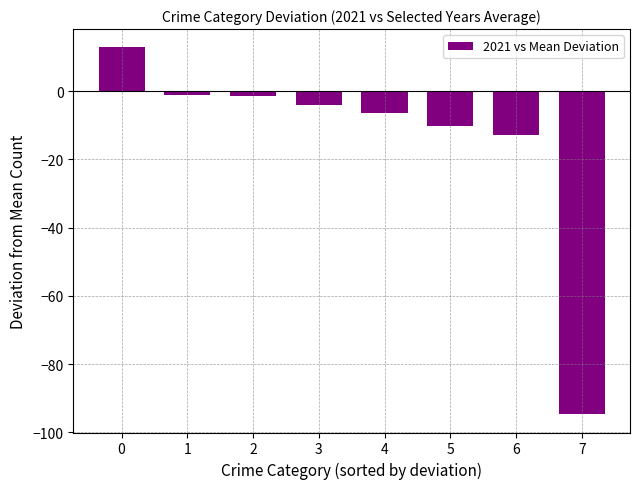

Which category has the lowest value across all series?

7